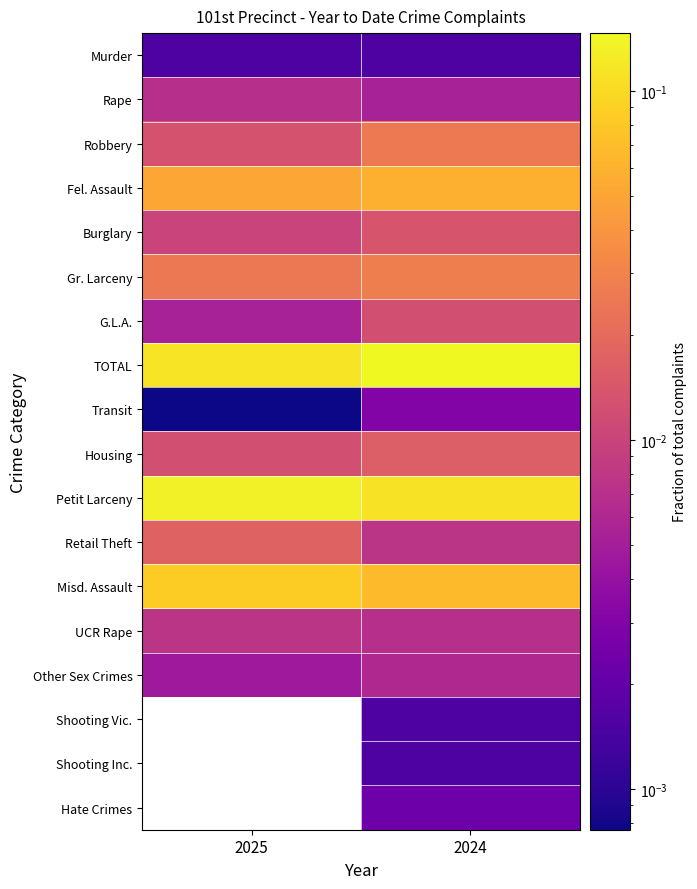

Reading left to right, extract all data points from this chart.

Murder: 2025=0.0	2024=0.0
Rape: 2025=0.0	2024=0.0
Robbery: 2025=0.0	2024=0.0
Fel. Assault: 2025=0.1	2024=0.1
Burglary: 2025=0.0	2024=0.0
Gr. Larceny: 2025=0.0	2024=0.0
G.L.A.: 2025=0.0	2024=0.0
TOTAL: 2025=0.1	2024=0.1
Transit: 2025=0.0	2024=0.0
Housing: 2025=0.0	2024=0.0
Petit Larceny: 2025=0.1	2024=0.1
Retail Theft: 2025=0.0	2024=0.0
Misd. Assault: 2025=0.1	2024=0.1
UCR Rape: 2025=0.0	2024=0.0
Other Sex Crimes: 2025=0.0	2024=0.0
Shooting Vic.: 2025=0.0	2024=0.0
Shooting Inc.: 2025=0.0	2024=0.0
Hate Crimes: 2025=0.0	2024=0.0